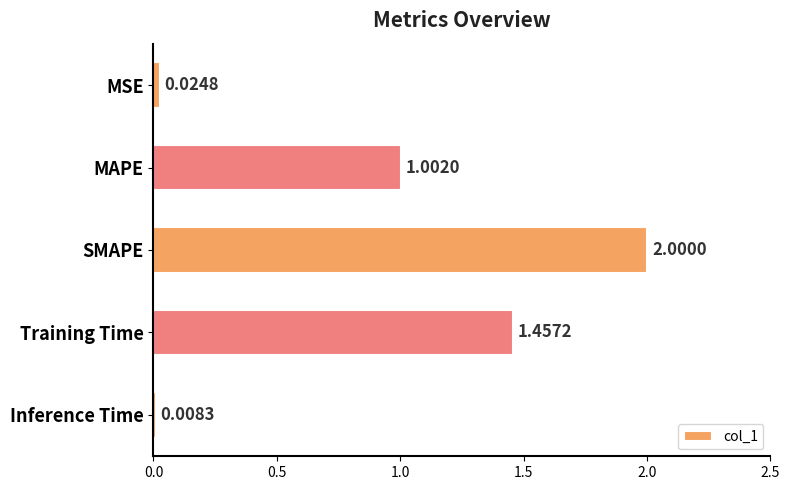

What is the greatest value displayed?

2.0